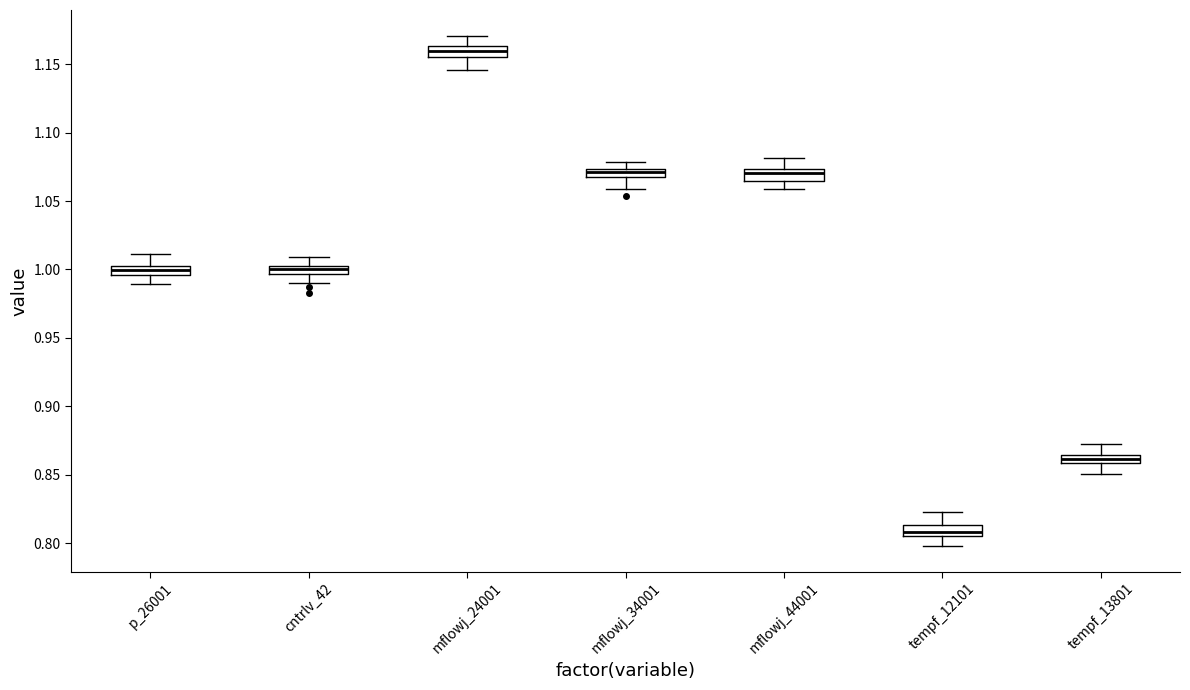

Which box's median line is the highest?

mflowj_24001